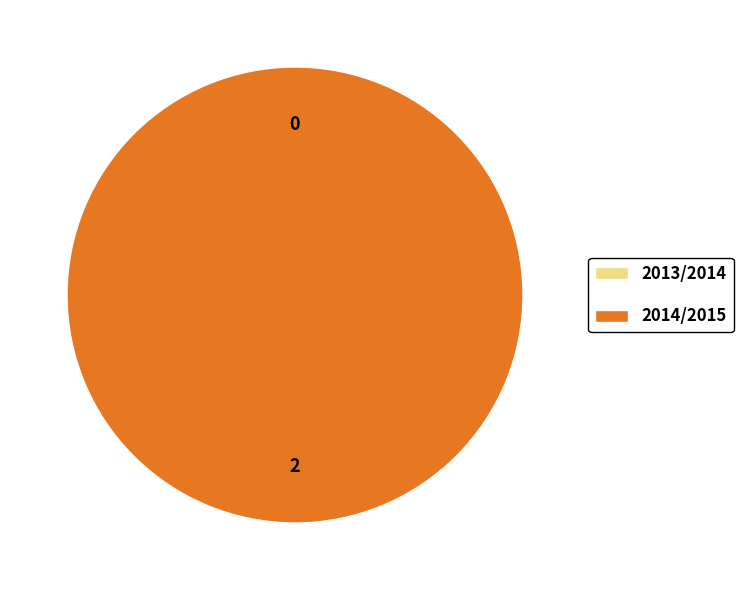

To the nearest percent, what percentage of the pie is 2014/2015?

100%